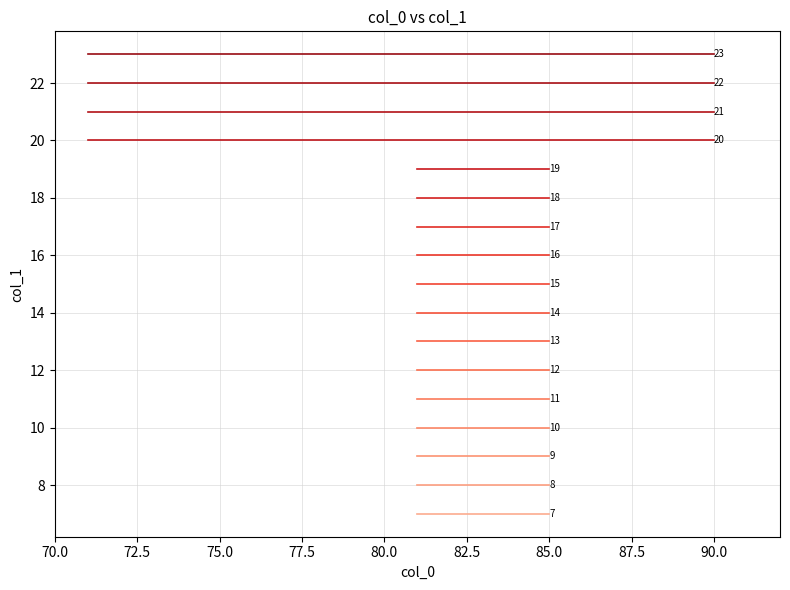

Which series has the widest spread of values?

20